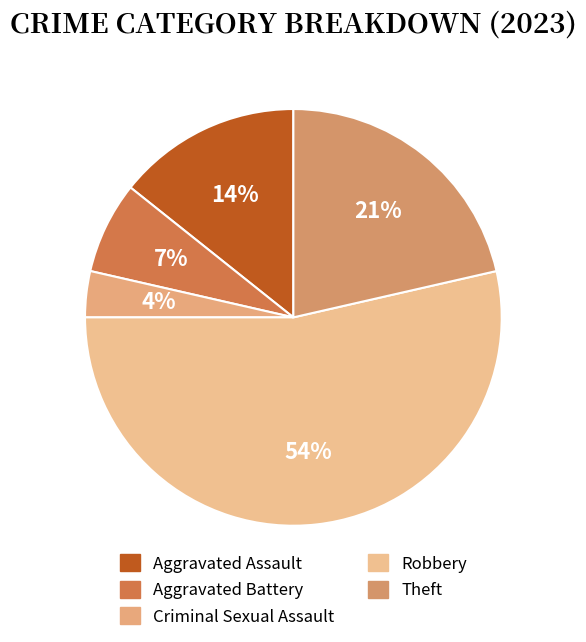

Which category has the smallest portion of the pie?

Criminal Sexual Assault